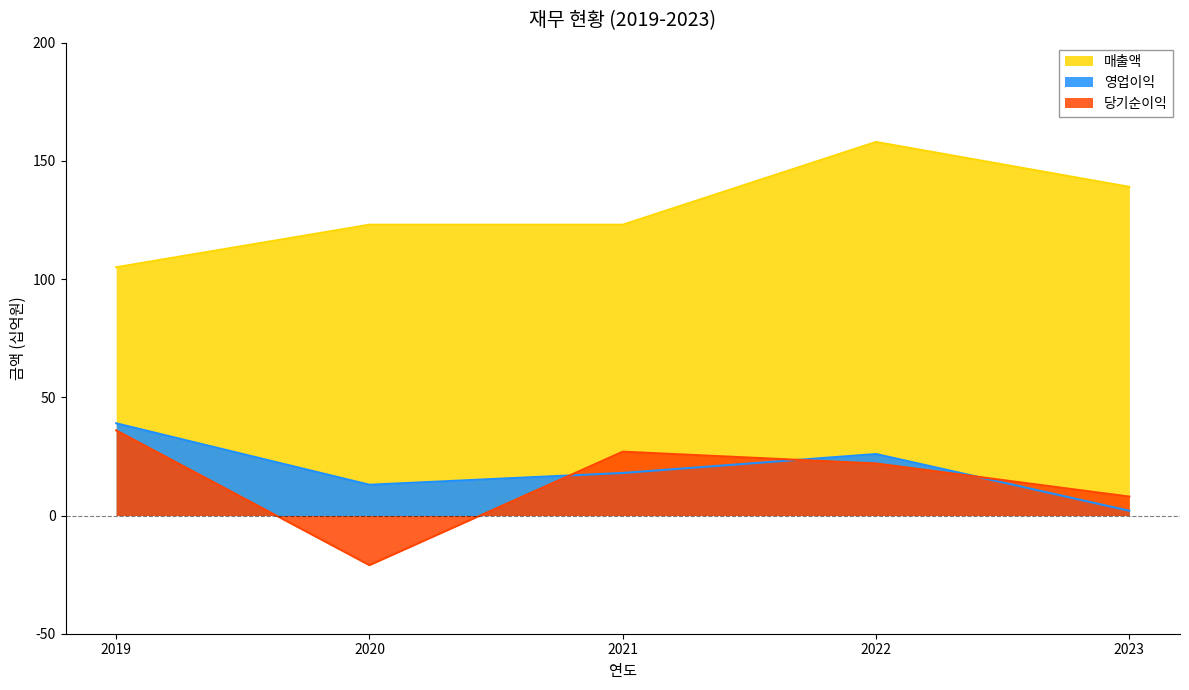

The 영업이익 series shows 3 at 2023. True or false?

False